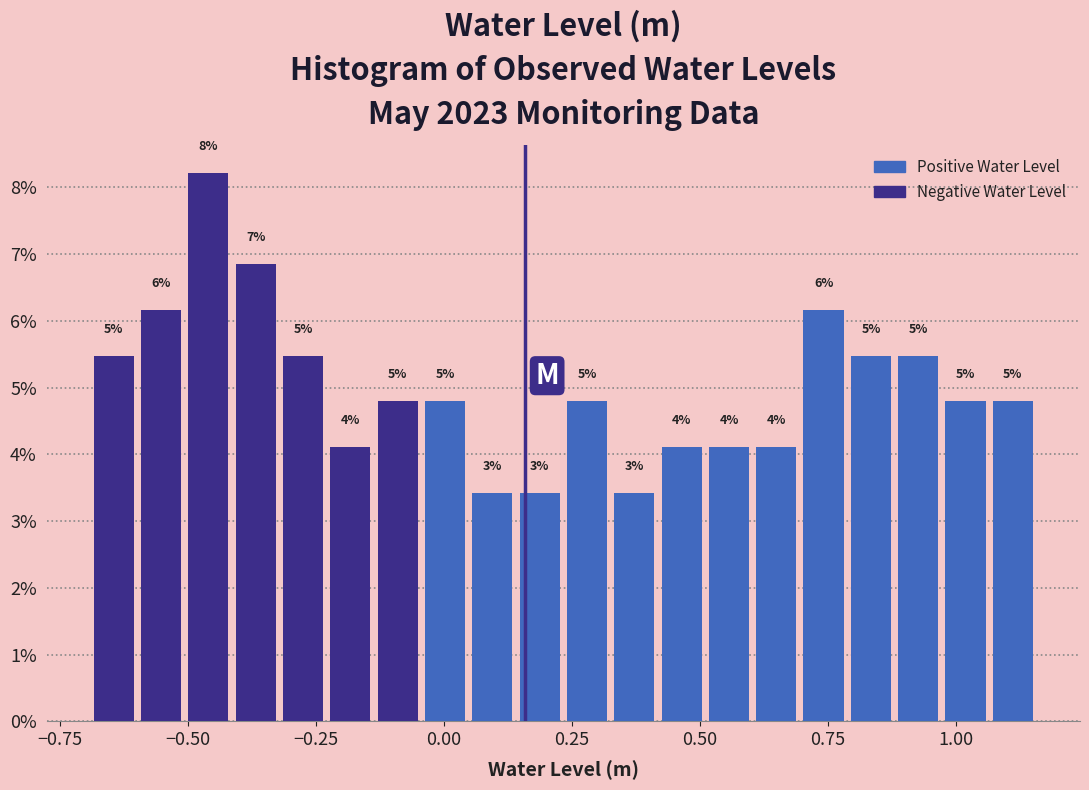

Read against the x-axis, roughly where is the centre of the tallest bar?

-0.45